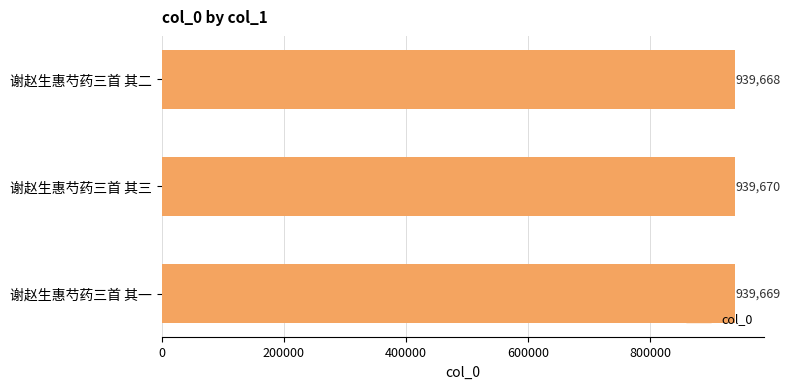

What is the value of the 1st bar from the top?

939668